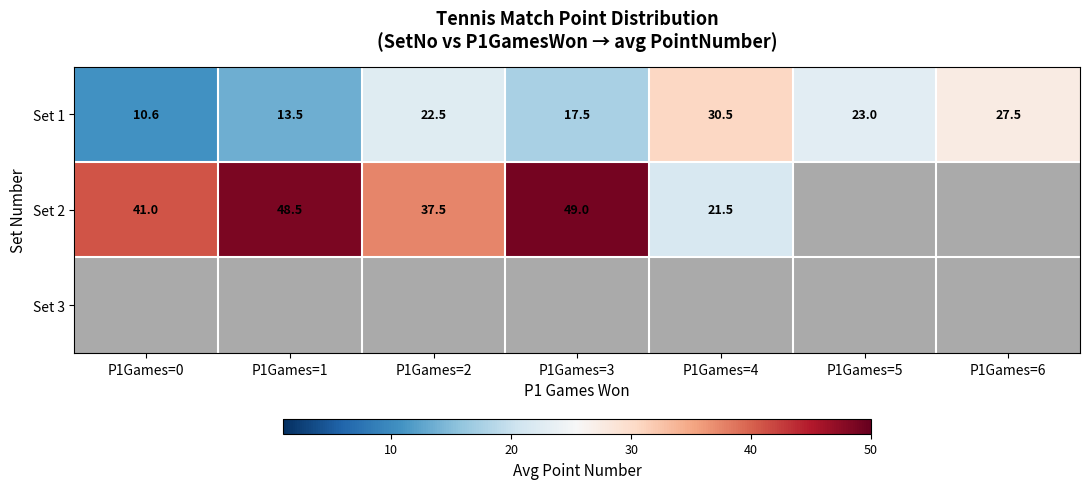

Is the value of Set 1 at P1Games=2 greater than the value of Set 2 at P1Games=3?

No